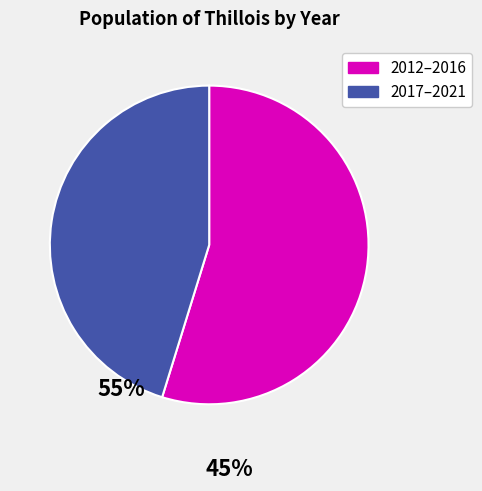

Is there a majority slice in this chart?

Yes